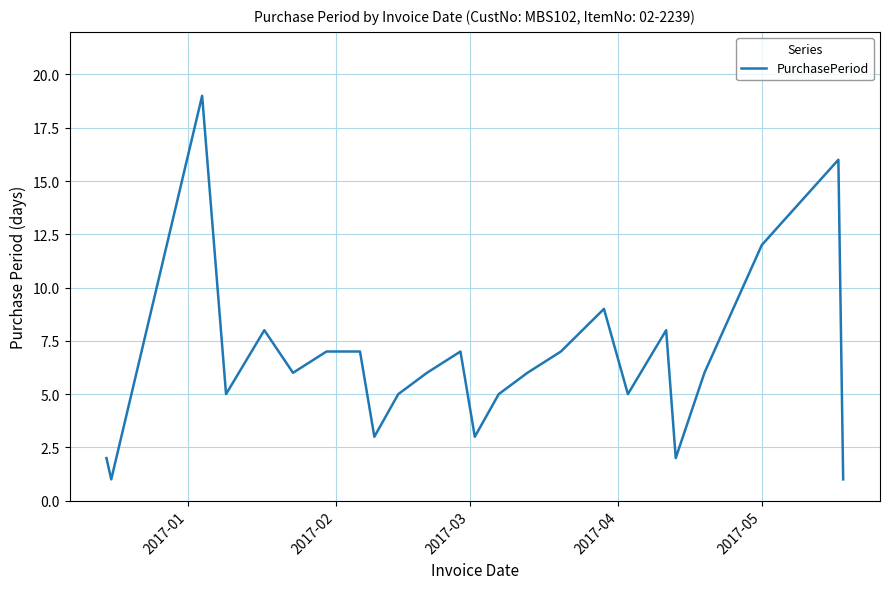

How many lines are shown in the chart?

1